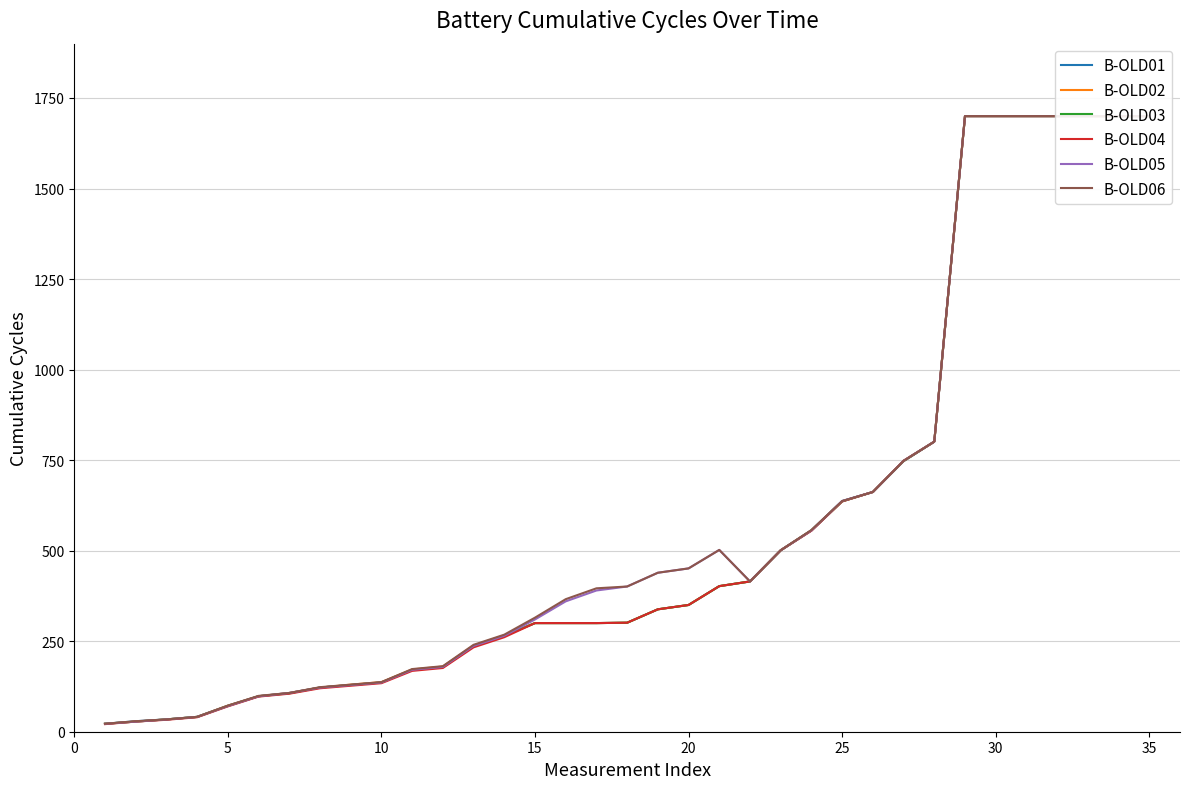

Which series has the largest total across all categories?

B-OLD06